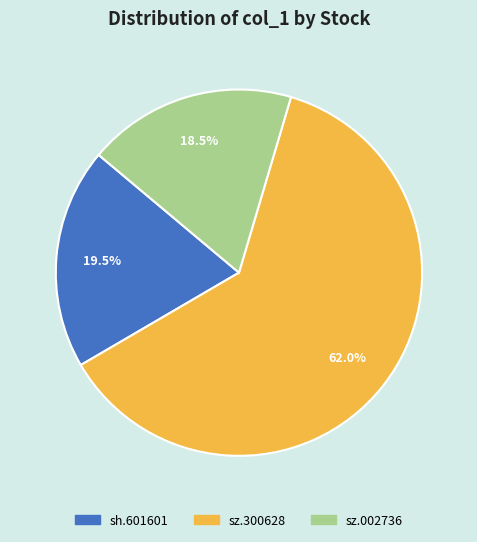

To the nearest percent, what is the combined percentage of sh.601601 and sz.002736?

38%